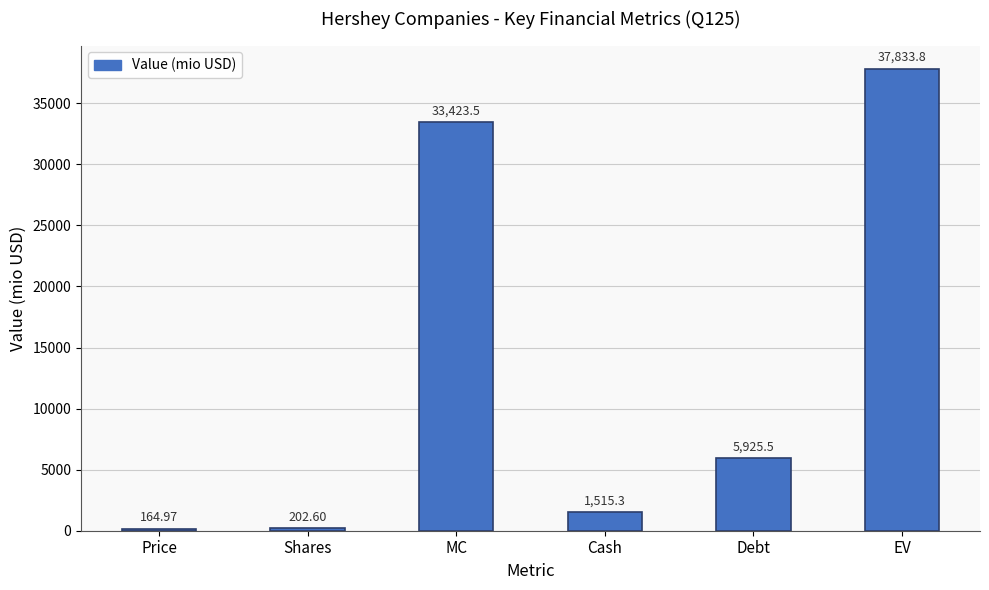

Are the bars horizontal?

No